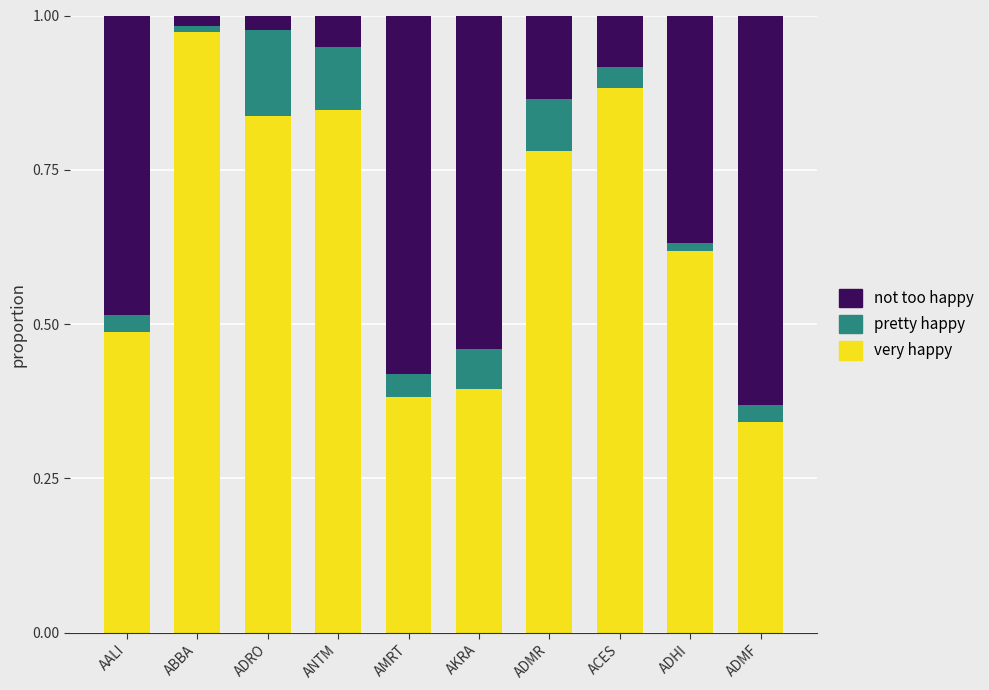

True or false: very happy has a value of 0.9 at AALI.

False